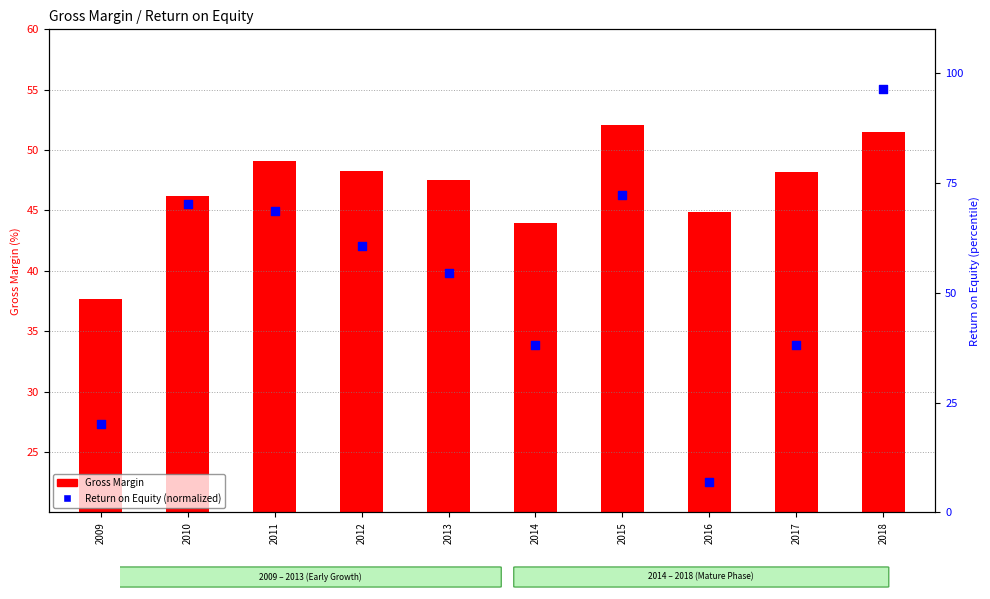

Which series contains the highest Y value?

Return on Equity (normalized)